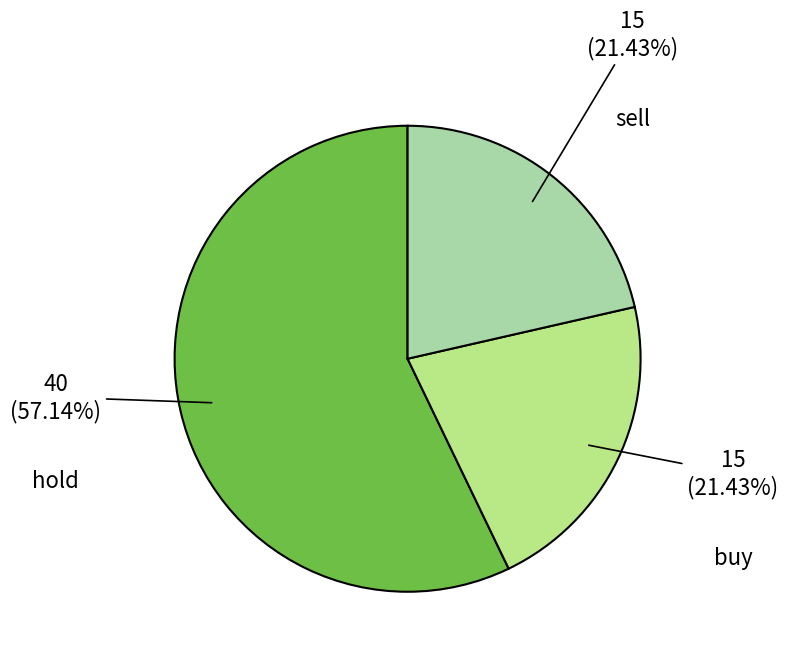

Is there a majority slice in this chart?

Yes